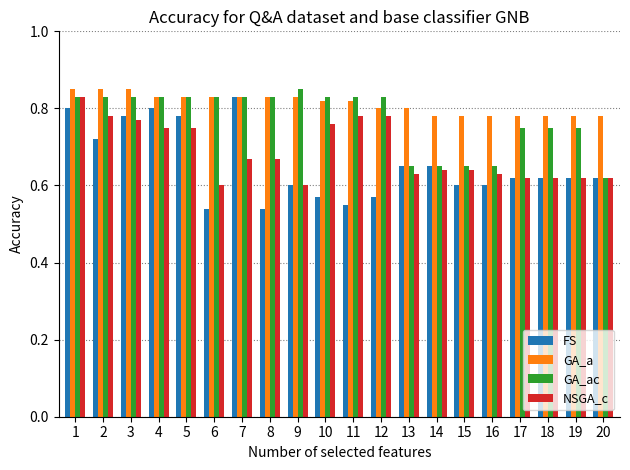

Is the value of FS at 19 greater than the value of GA_ac at 9?

No